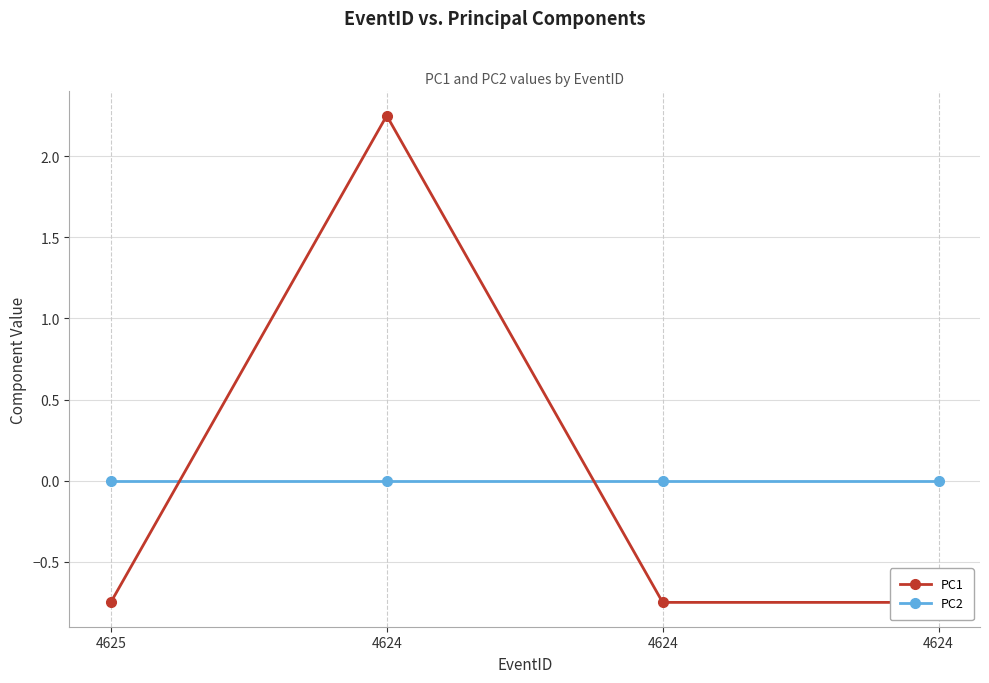

Reading right to left, list all the values displayed in this chart.

PC1: -0.8	-0.8	2.2	-0.8
PC2: 0.0	0.0	0.0	0.0